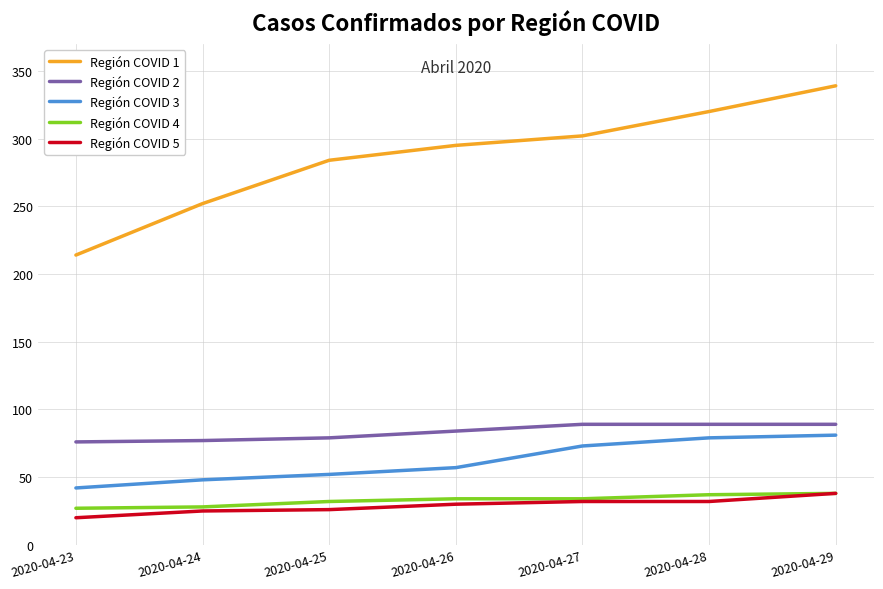

True or false: Región COVID 3 has a value of 57 at 2020-04-26.

True